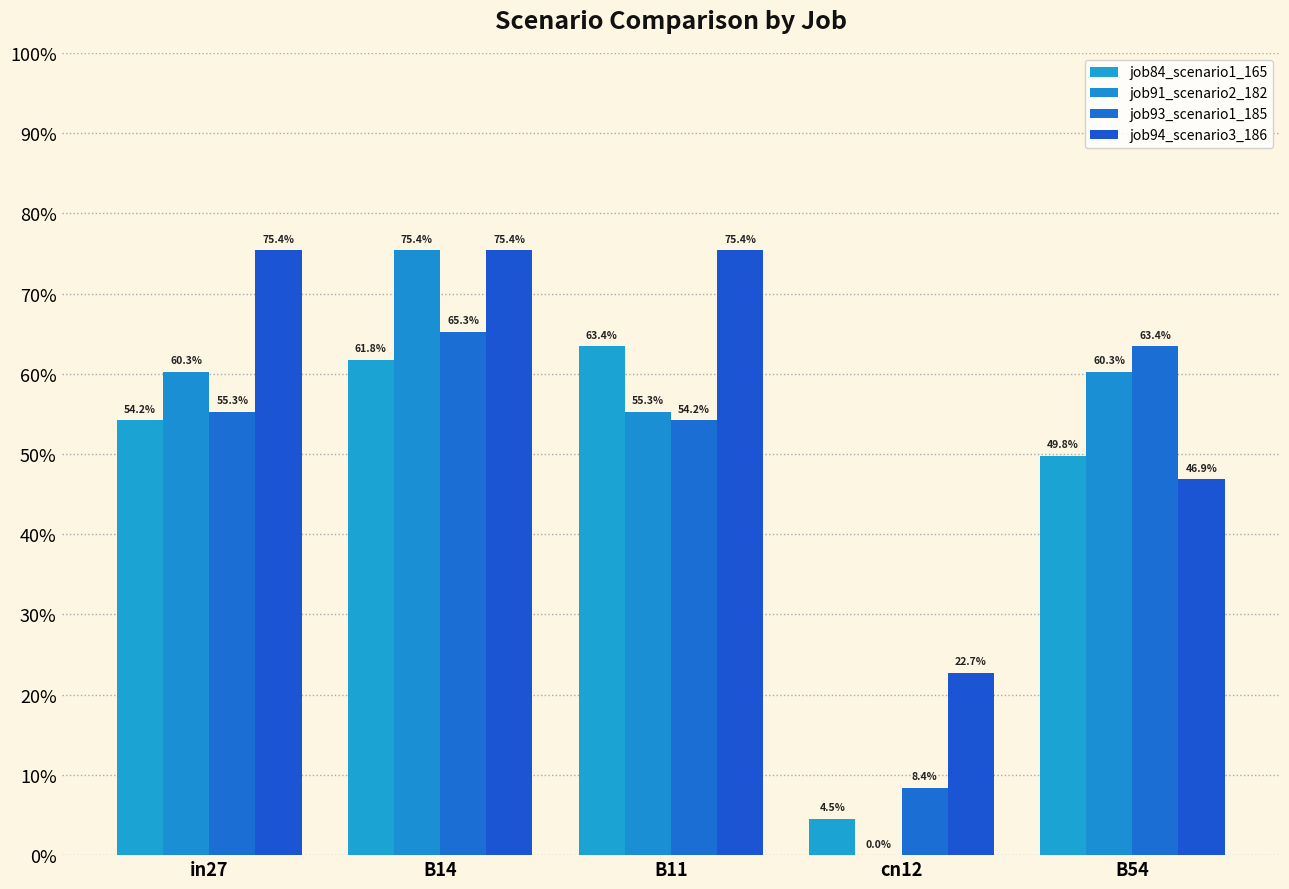

Are the bars grouped side by side (vs. stacked)?

Yes